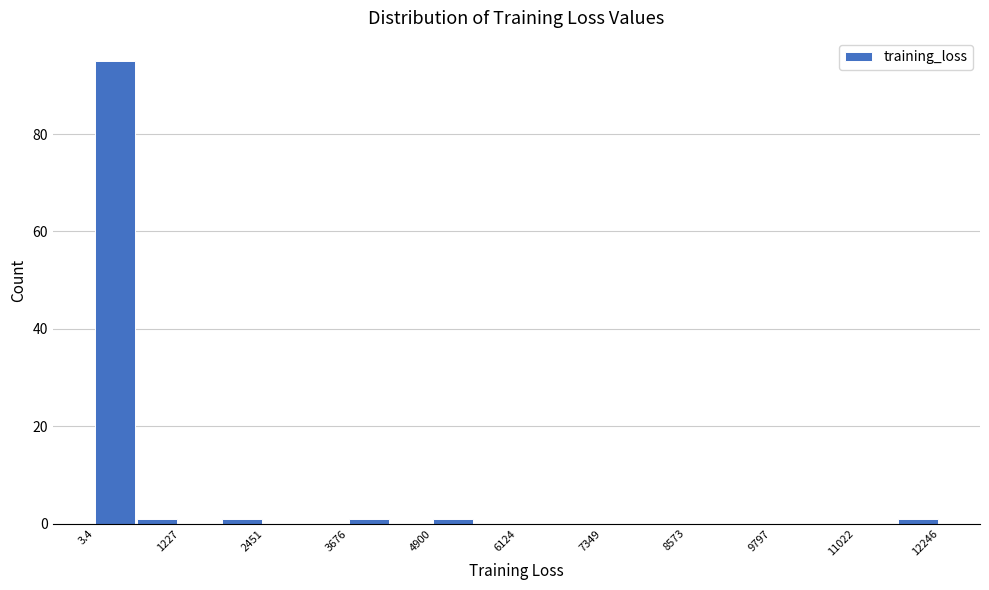

Around what value on the x-axis is the tallest bar? Give the approximate position of its centre, as read against the axis.

200